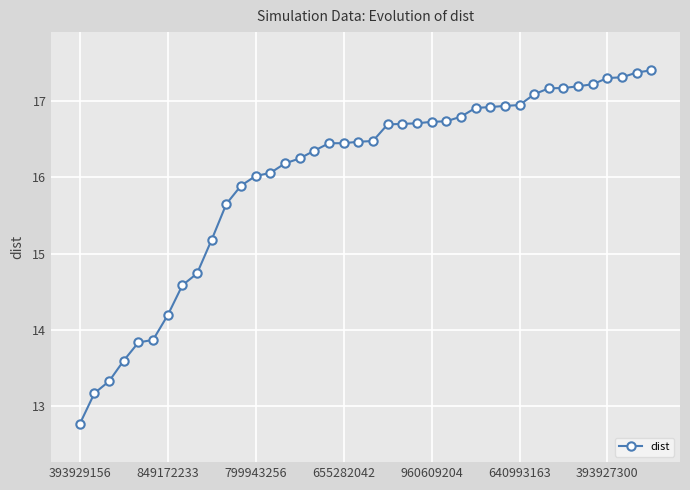

What is the greatest value displayed?

17.4